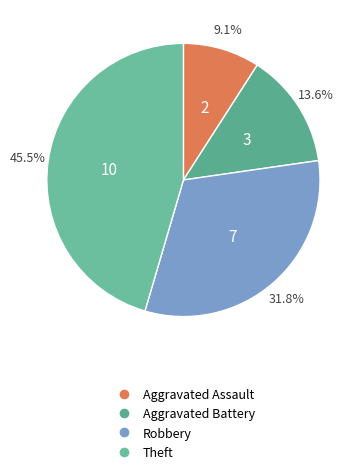

True or false: Aggravated Assault accounts for 9% of the total.

True